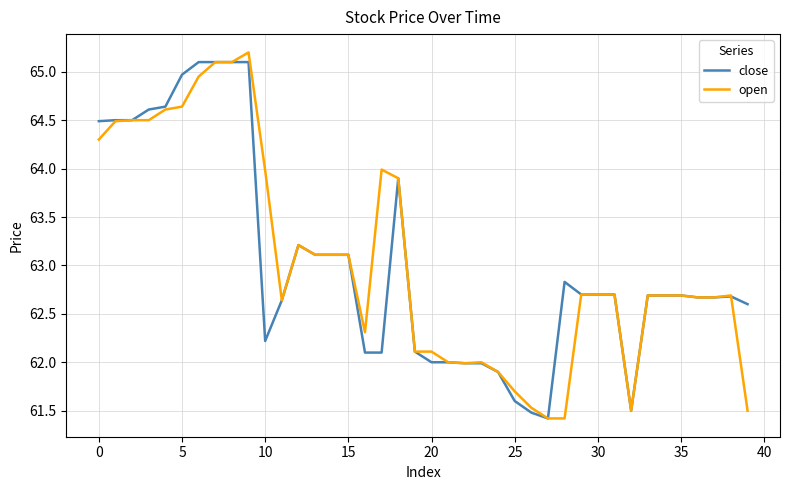

What is the smallest value displayed?

61.4